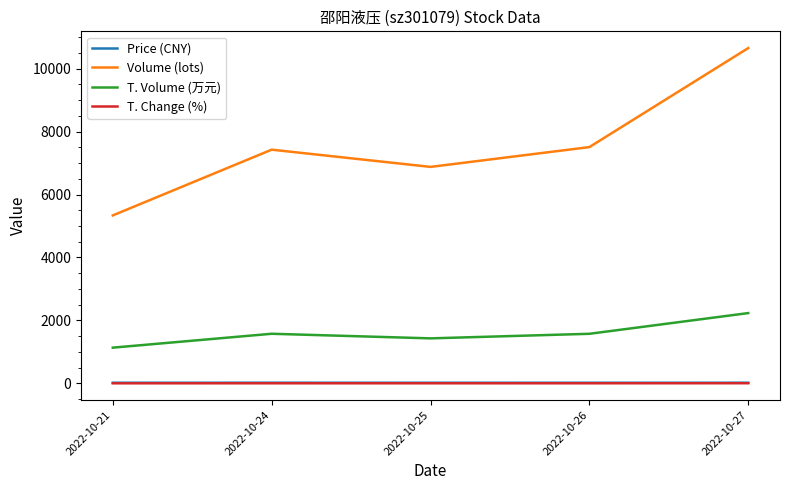

What are all the series names shown in the legend?

Price (CNY), Volume (lots), T. Volume (万元), T. Change (%)